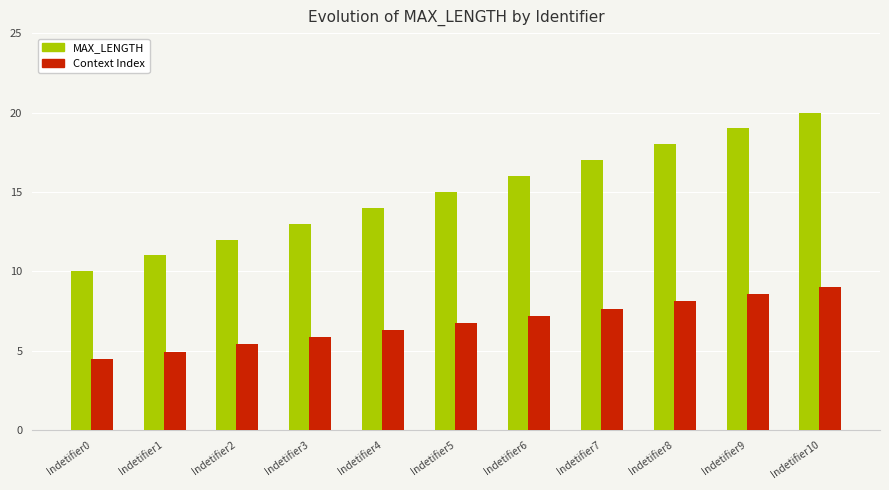

What is the total value across all series at Indetifier8?

26.1